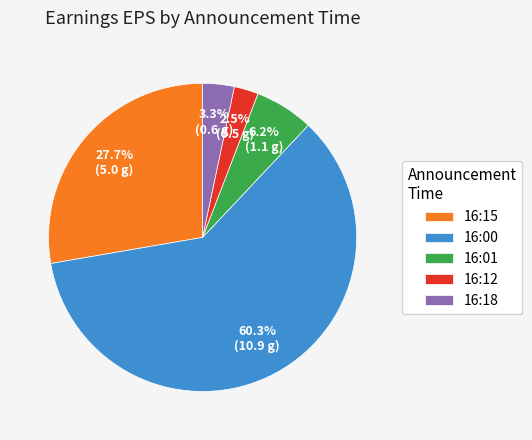

Approximately how many times larger is the value at 16:01 compared to 16:15?

0.2